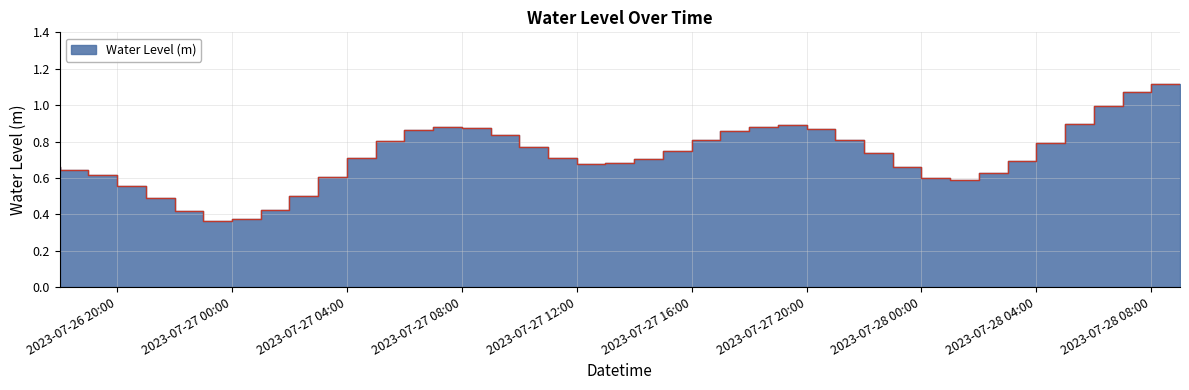

List the labels in order of value, smallest first.

2023-07-27 00:00:00, 2023-07-27 01:00:00, 2023-07-26 23:00:00, 2023-07-27 02:00:00, 2023-07-26 22:00:00, 2023-07-27 03:00:00, 2023-07-26 21:00:00, 2023-07-28 02:00:00, 2023-07-28 01:00:00, 2023-07-27 04:00:00, 2023-07-26 20:00:00, 2023-07-28 03:00:00, 2023-07-26 19:00:00, 2023-07-26 18:00:00, 2023-07-28 00:00:00, 2023-07-27 13:00:00, 2023-07-27 14:00:00, 2023-07-28 04:00:00, 2023-07-27 15:00:00, 2023-07-27 05:00:00, 2023-07-27 12:00:00, 2023-07-27 23:00:00, 2023-07-27 16:00:00, 2023-07-27 11:00:00, 2023-07-28 05:00:00, 2023-07-27 06:00:00, 2023-07-27 22:00:00, 2023-07-27 17:00:00, 2023-07-27 10:00:00, 2023-07-27 18:00:00, 2023-07-27 07:00:00, 2023-07-27 21:00:00, 2023-07-27 09:00:00, 2023-07-27 08:00:00, 2023-07-27 19:00:00, 2023-07-27 20:00:00, 2023-07-28 06:00:00, 2023-07-28 07:00:00, 2023-07-28 08:00:00, 2023-07-28 09:00:00